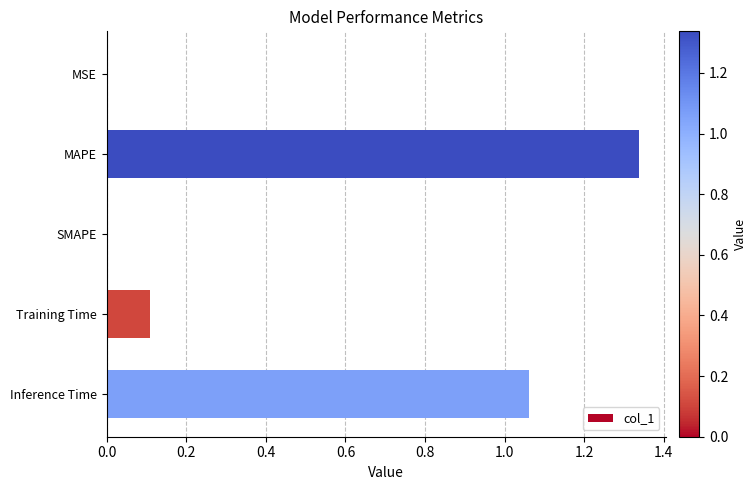

Which category has the highest value across all series?

MAPE